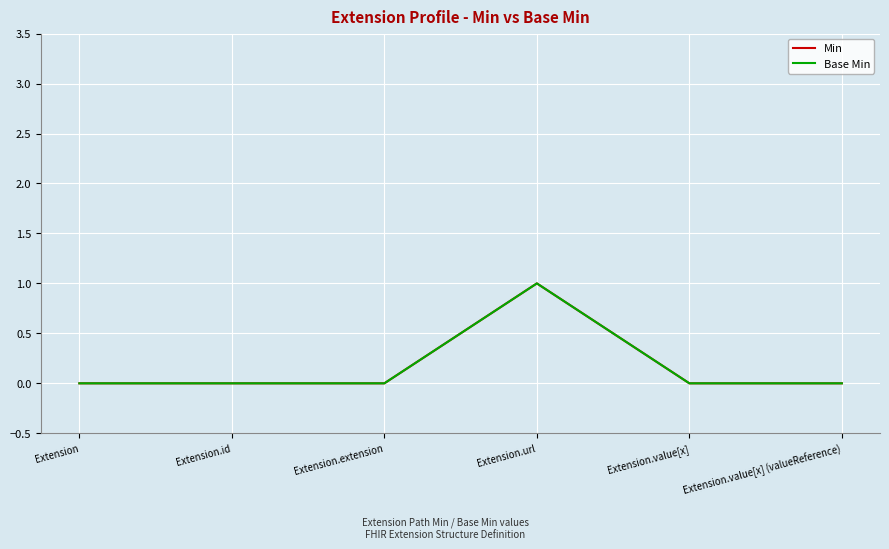

Between Extension.id and Extension, which is larger?

Extension.id